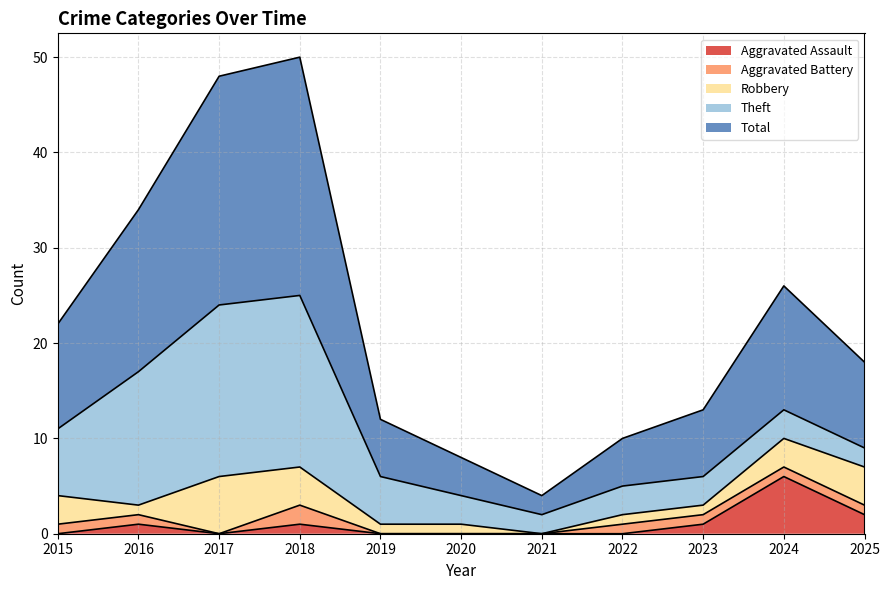

Count the number of categories in the chart.

11